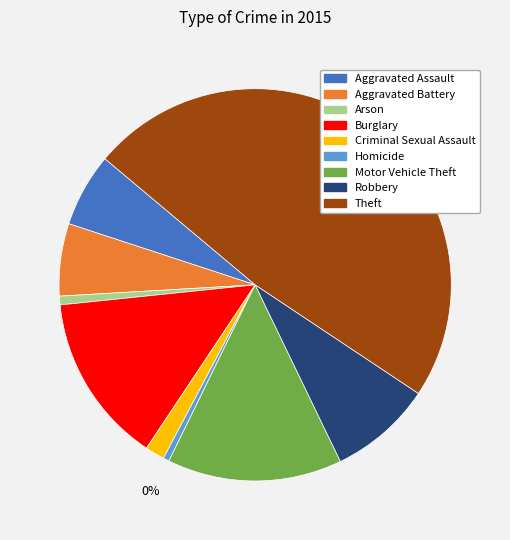

What is the largest slice in the pie chart?

Theft